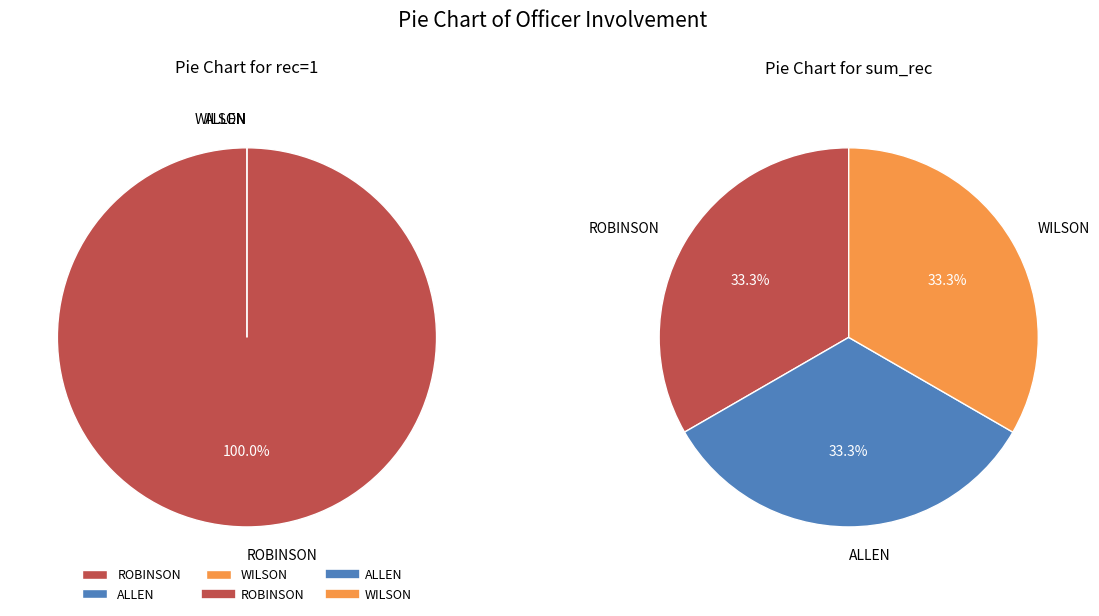

Count the number of slices in the pie.

3